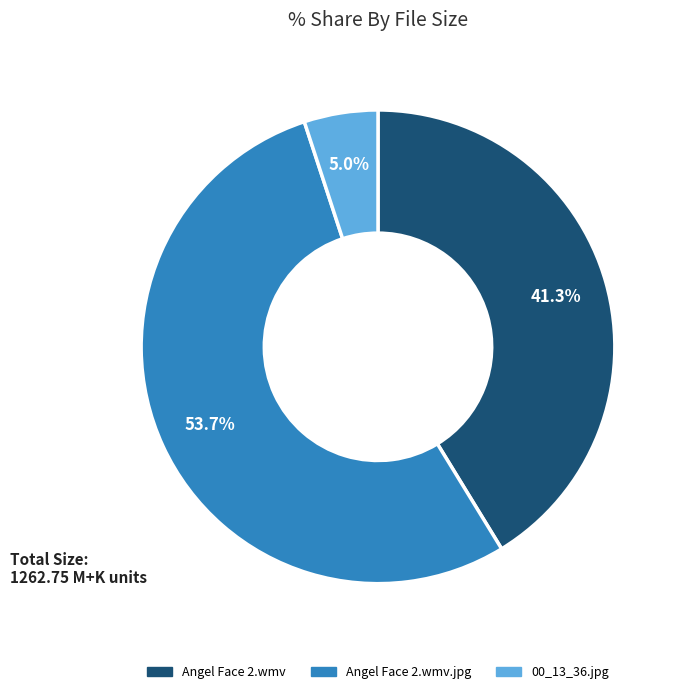

Is there any slice that represents more than half of the pie?

Yes